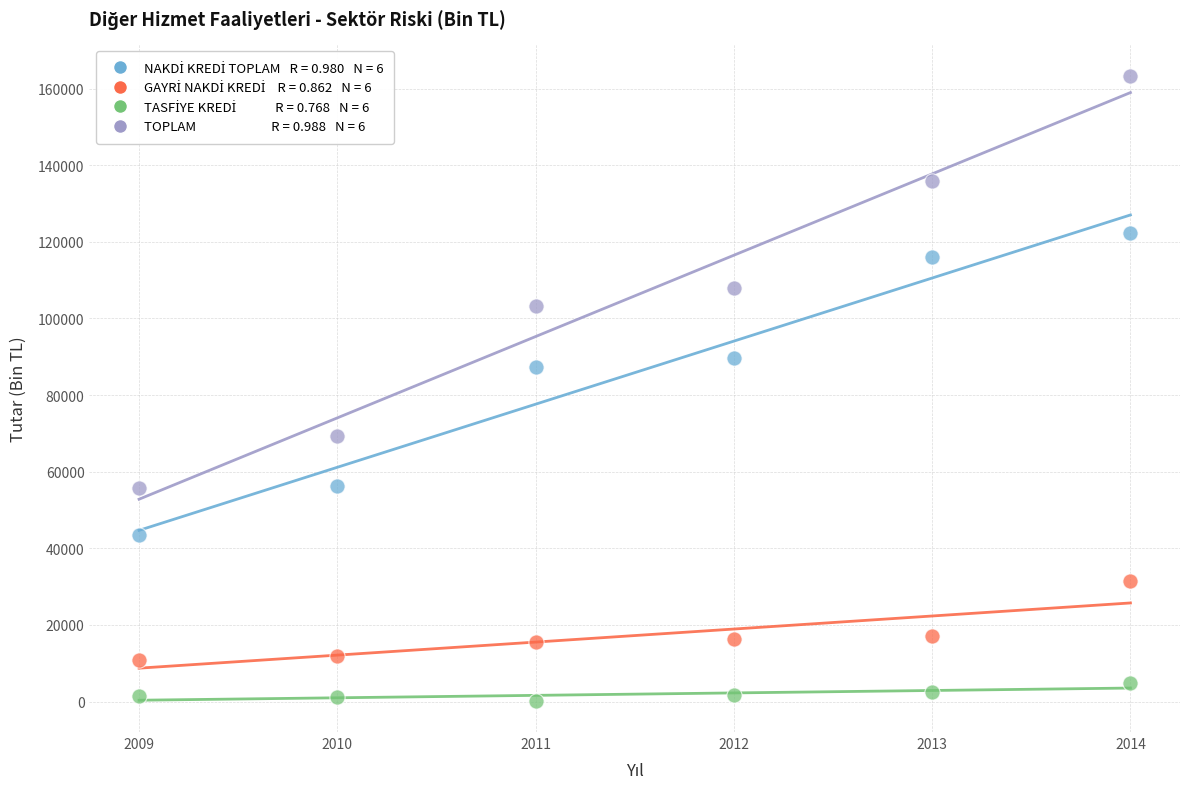

Across all data points, what is the range of X values (max minus min)?

5.0